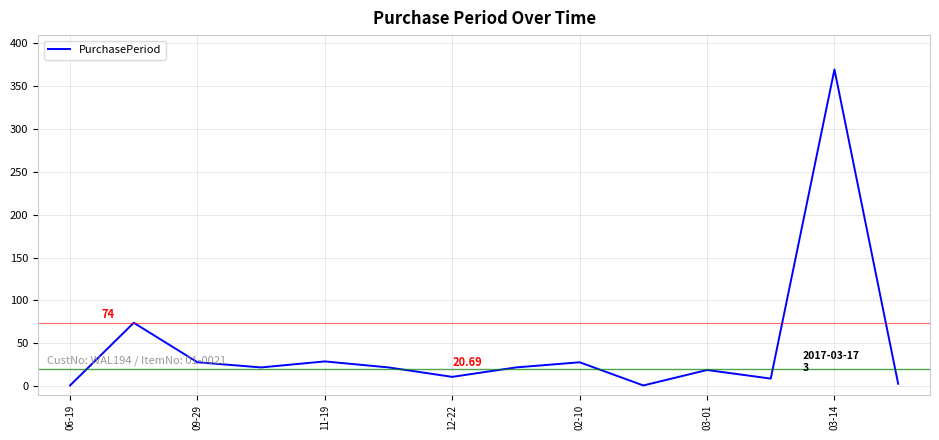

What is the difference between the maximum and minimum values?

368